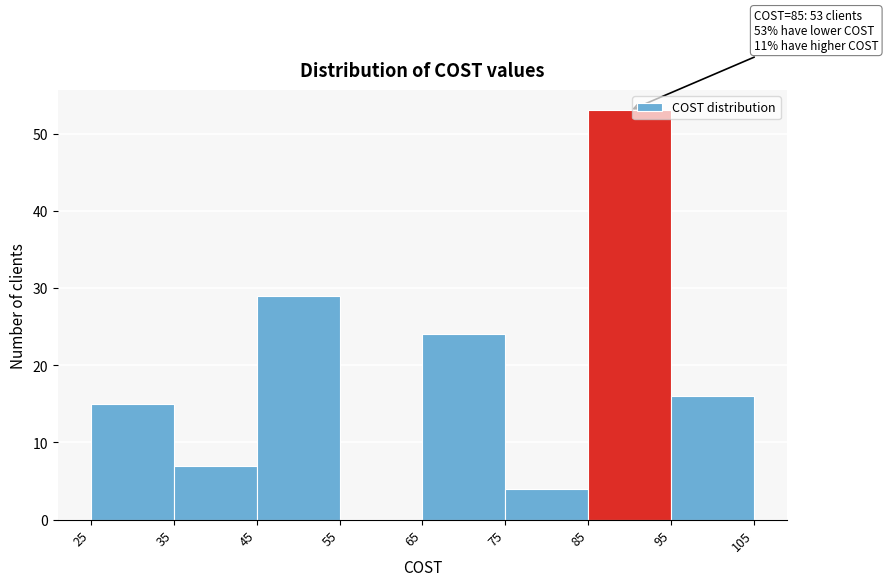

Over which range of the x-axis is the bar tallest?

85 to 95